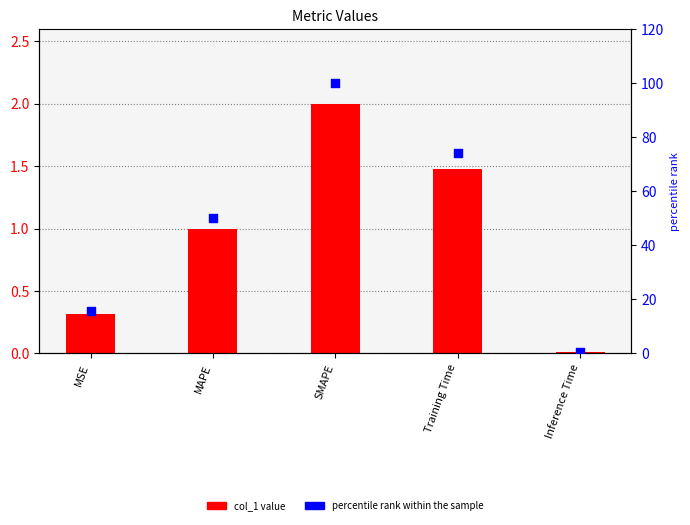

Which series has the largest total across all categories?

percentile rank within the sample